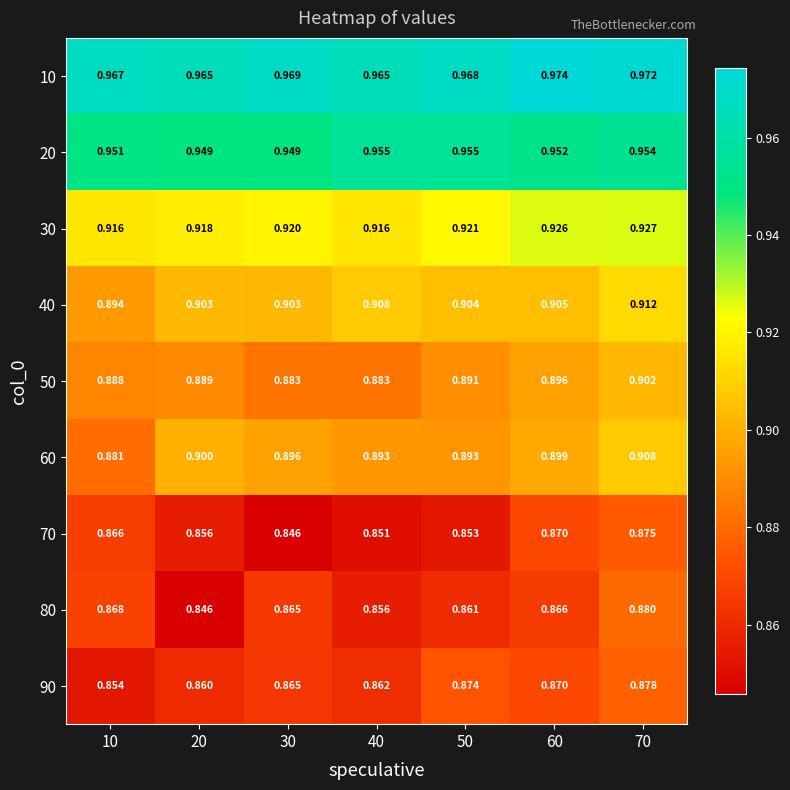

At how many categories does at least one series exceed 0?

7